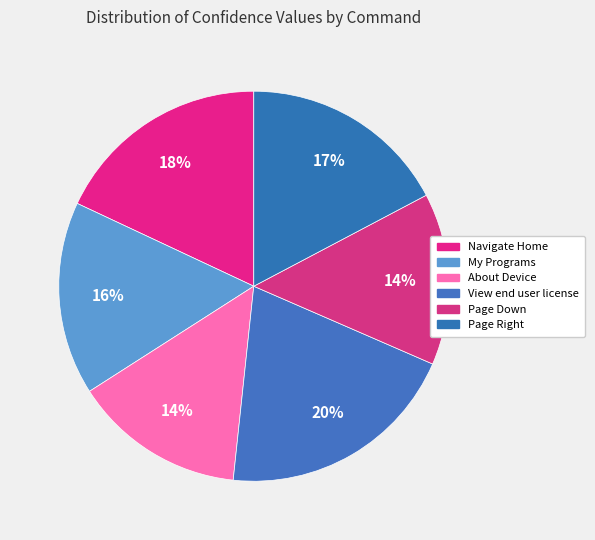

True or false: My Programs accounts for 16% of the total.

True